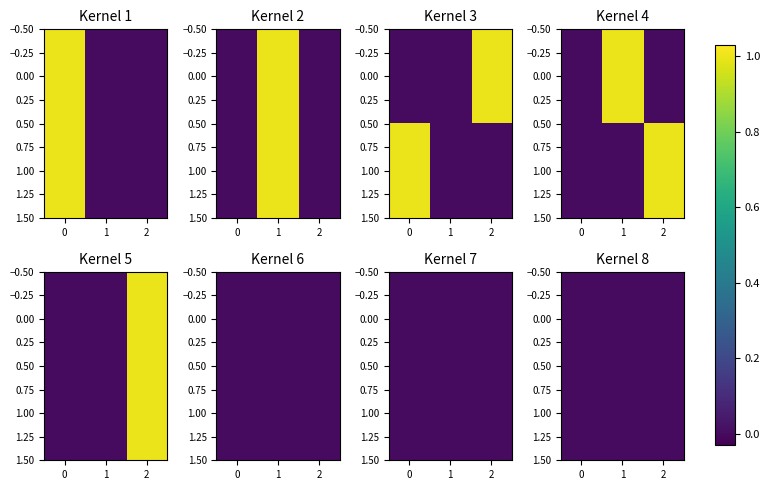

The Row 8 series shows 0 at 0. True or false?

True